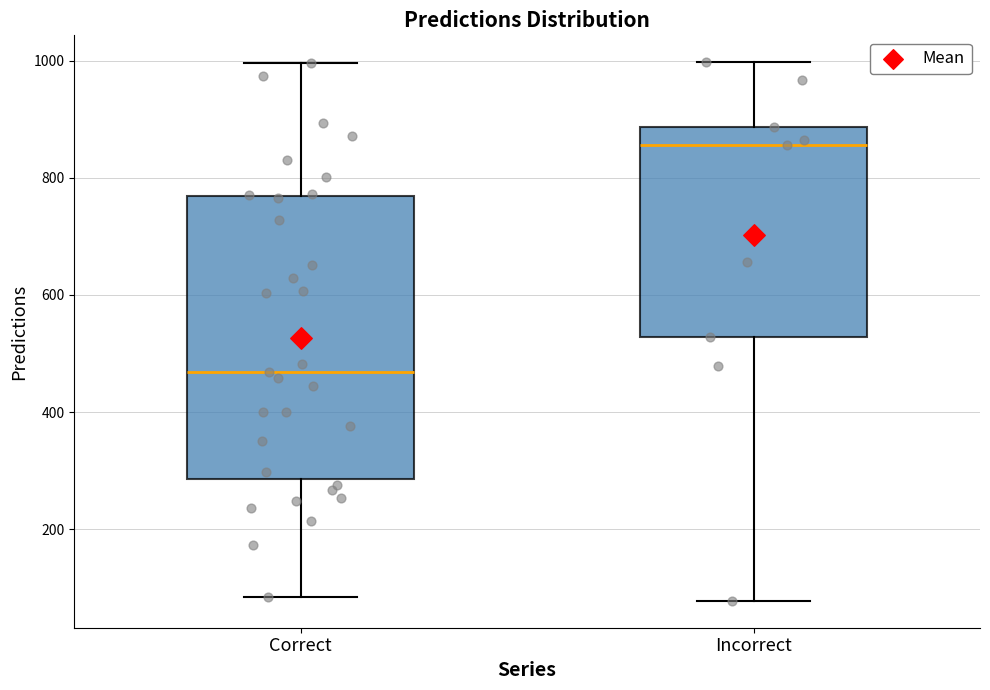

Reading left to right, read every box against the y-axis: the position of its median line, the range the box covers, and the ends of its whiskers. The values are not printed on the chart, so give them approximately, as read against the axis.

Correct: median 460, box 280 to 760, whiskers 80 to 1000
Incorrect: median 860, box 520 to 880, whiskers 80 to 1000